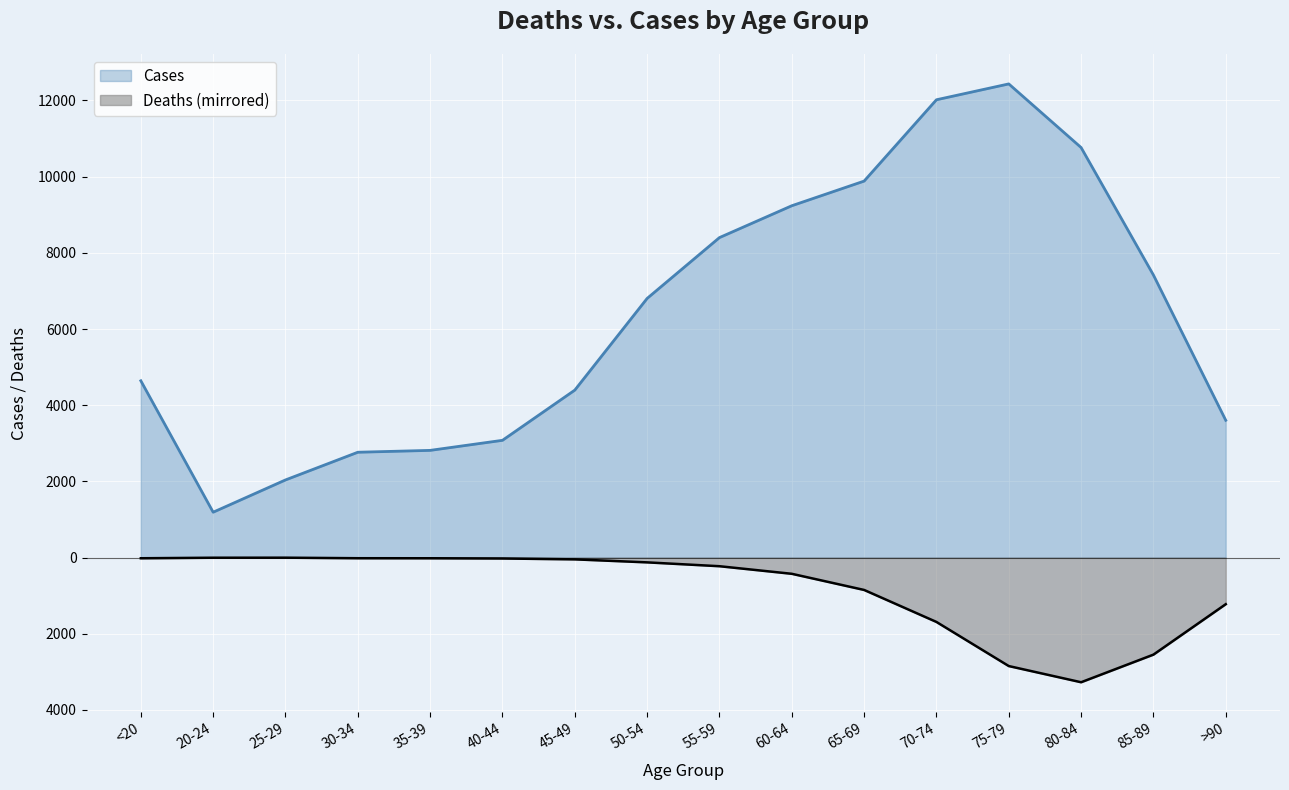

Between 35-39 and 55-59, which series saw the biggest shift?

Cases